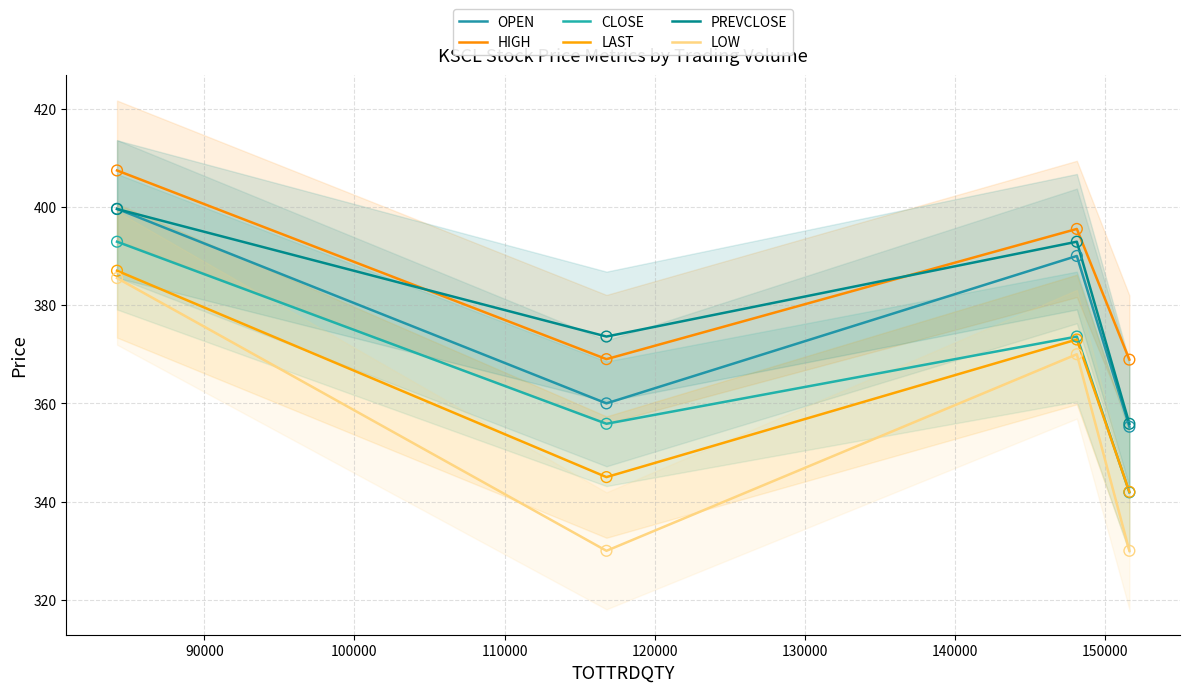

Which series reaches the maximum Y coordinate?

HIGH